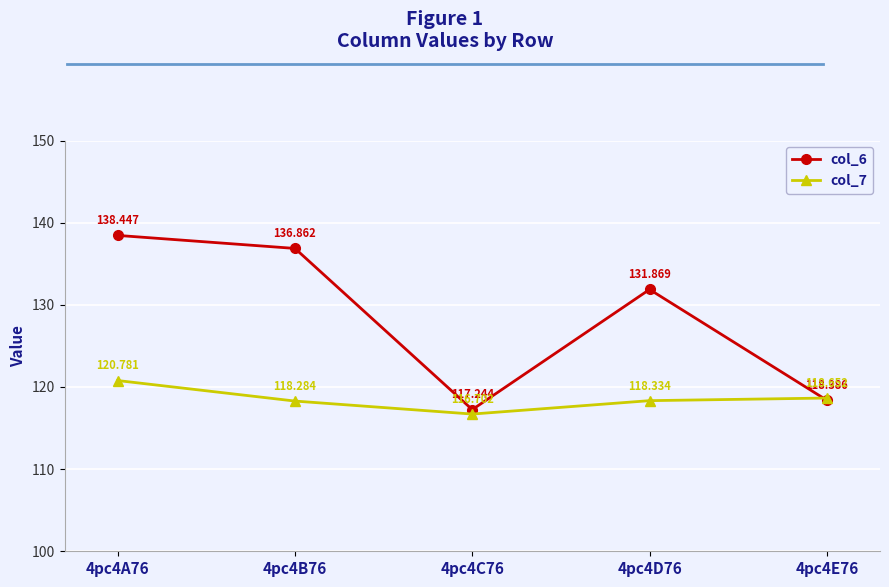

True or false: col_6 has more than 2 points higher than both neighbors.

False